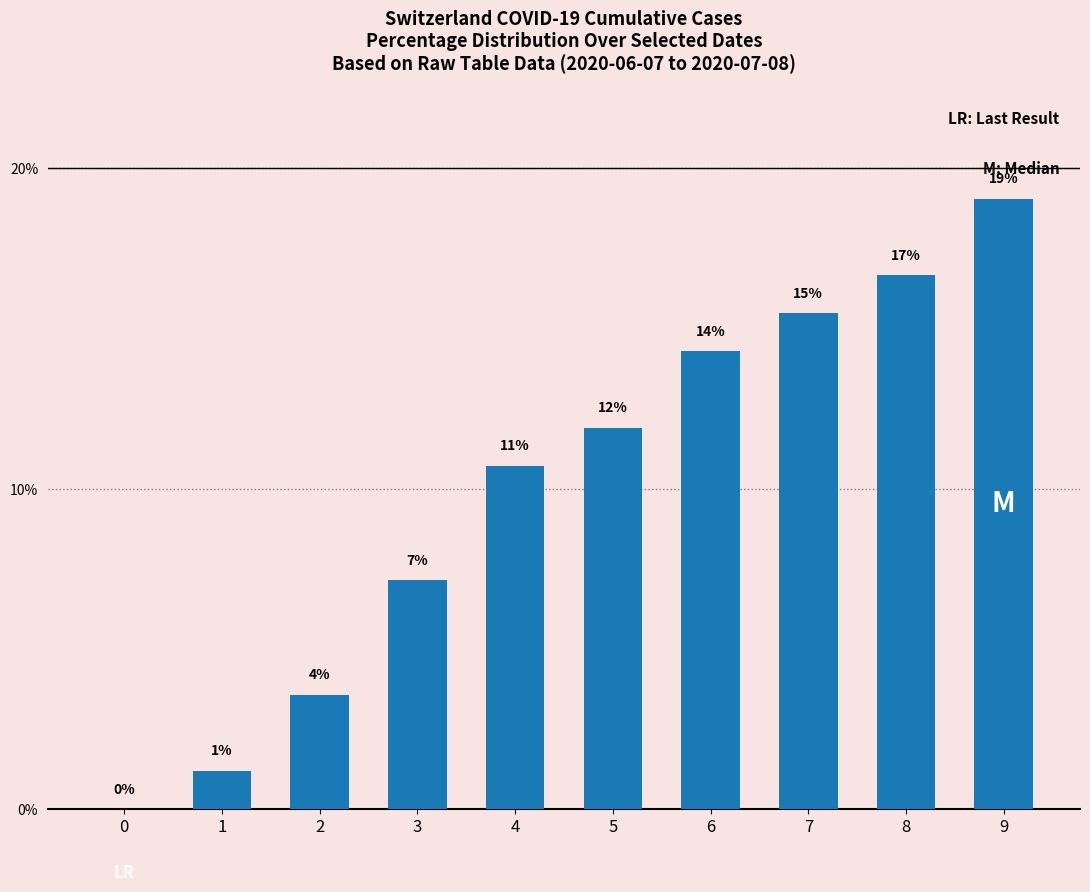

Are the bars horizontal?

No